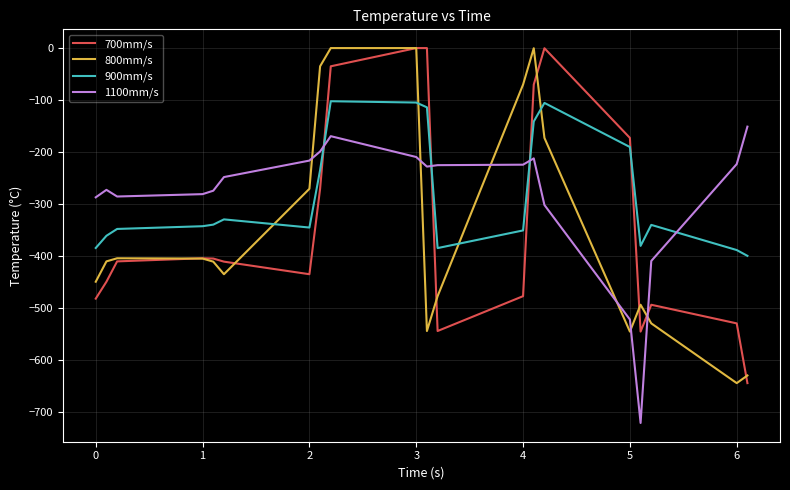

Which series ends up on top after the final intersection of 1100mm/s and 900mm/s?

1100mm/s